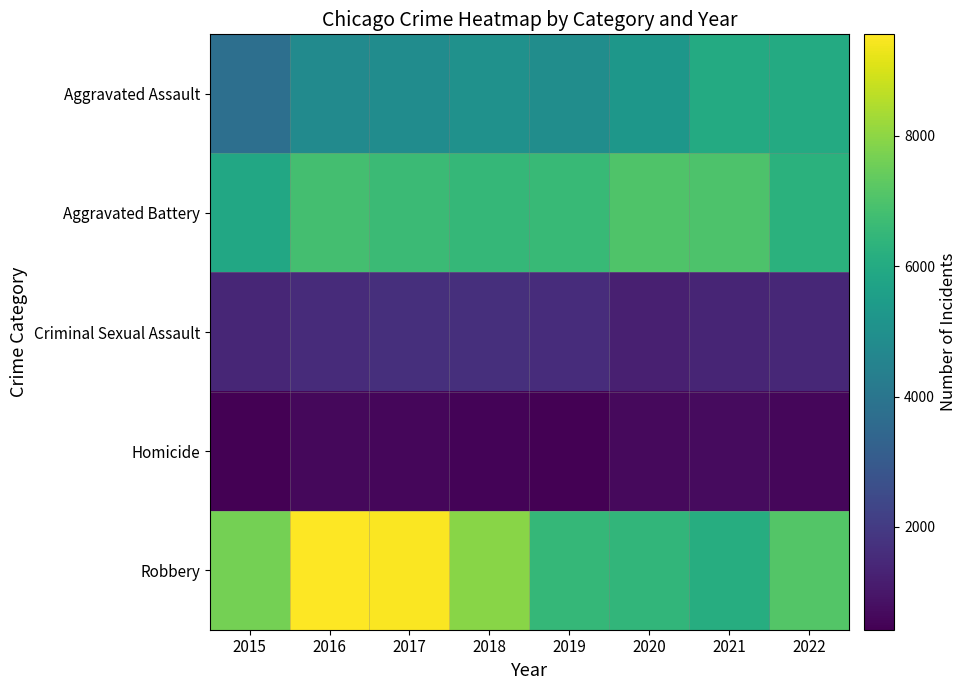

What is the smallest value displayed?

422